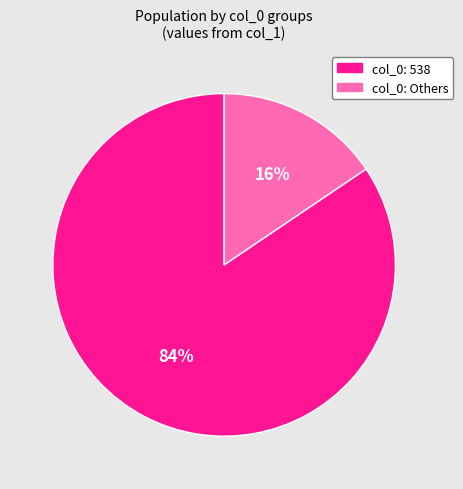

Does any single category account for the majority?

Yes